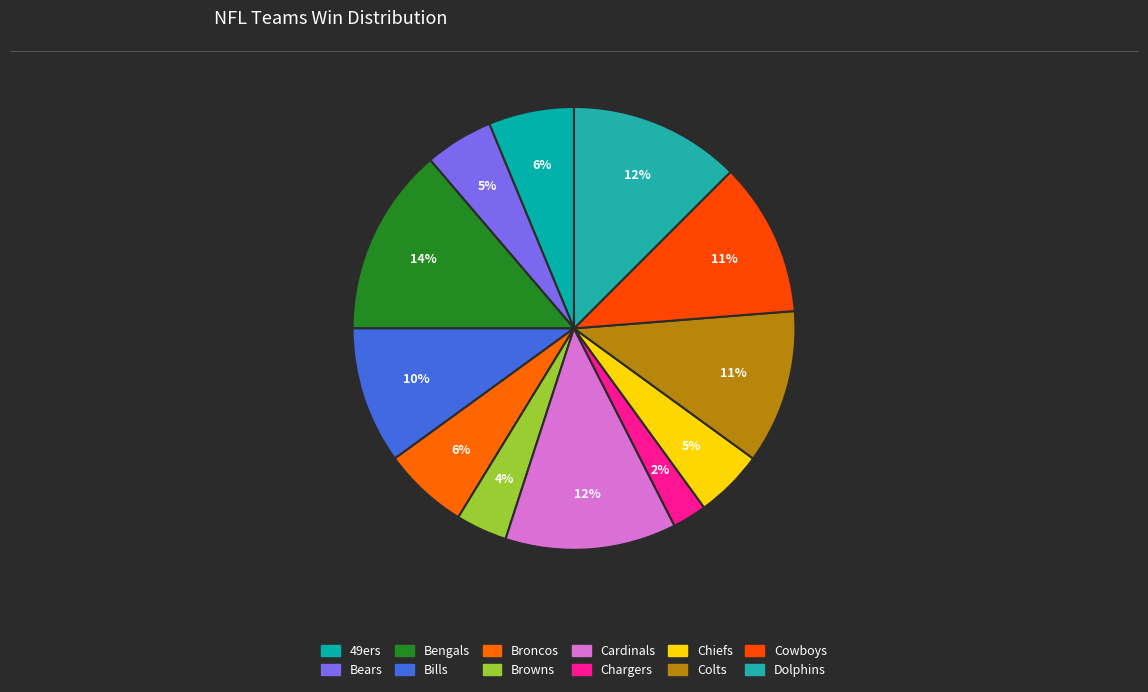

What percentage is the 49ers slice, to the nearest percent?

6%